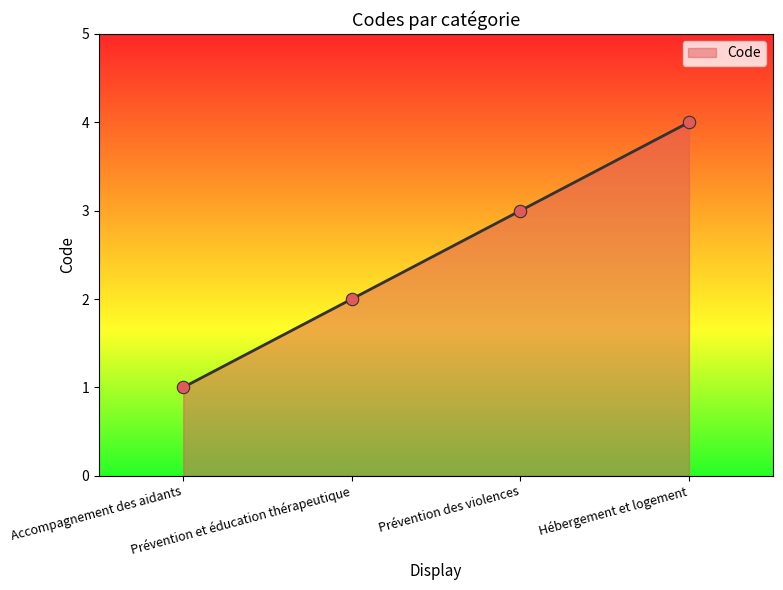

Which has a higher value, Prévention et éducation thérapeutique or Accompagnement des aidants?

Prévention et éducation thérapeutique